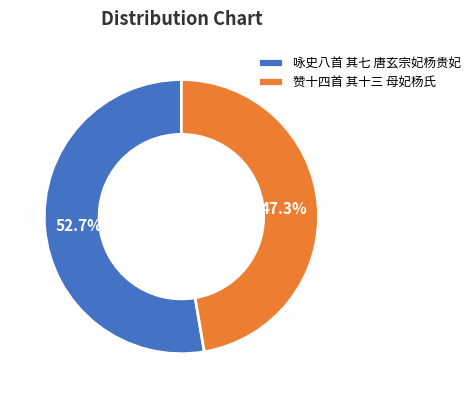

To the nearest percent, what is the difference between the largest and smallest slice percentages?

5%